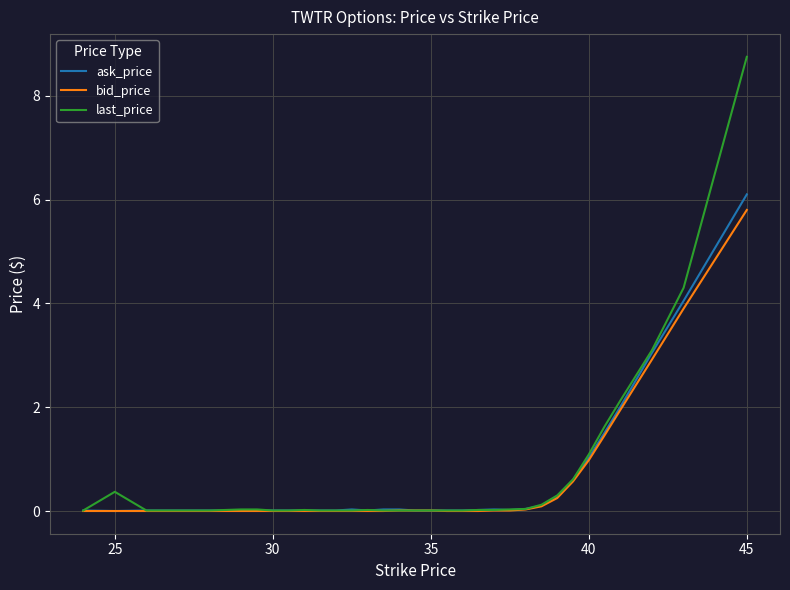

What is the maximum value shown in the chart?

8.8